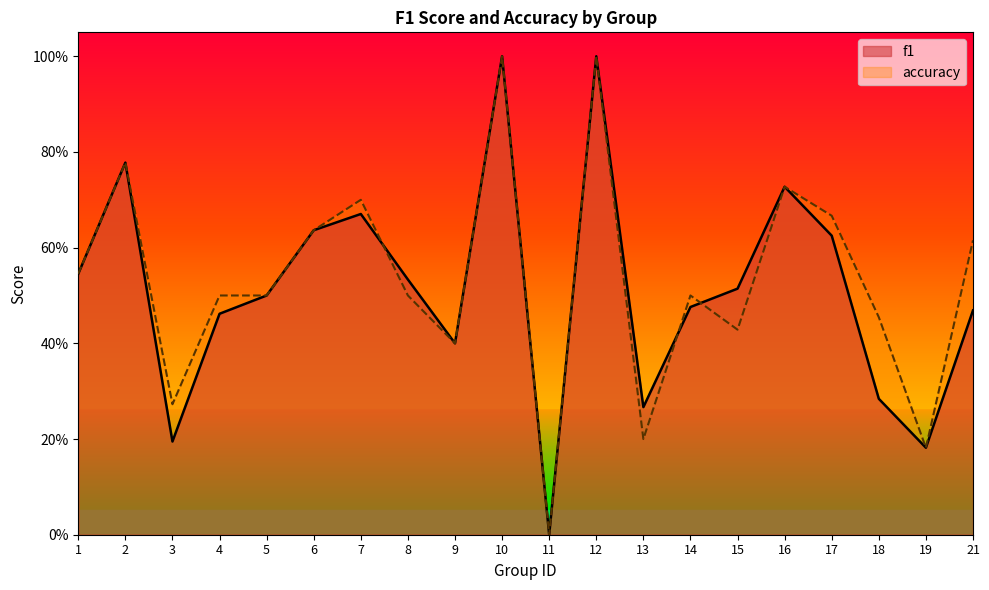

Reading left to right, transcribe all the data shown in this chart.

f1: 1=0.5	2=0.8	3=0.2	4=0.5	5=0.5	6=0.6	7=0.7	8=0.5	9=0.4	10=1.0	11=0.0	12=1.0	13=0.3	14=0.5	15=0.5	16=0.7	17=0.6	18=0.3	19=0.2	21=0.5
accuracy: 1=0.5	2=0.8	3=0.3	4=0.5	5=0.5	6=0.6	7=0.7	8=0.5	9=0.4	10=1.0	11=0.0	12=1.0	13=0.2	14=0.5	15=0.4	16=0.7	17=0.7	18=0.5	19=0.2	21=0.6